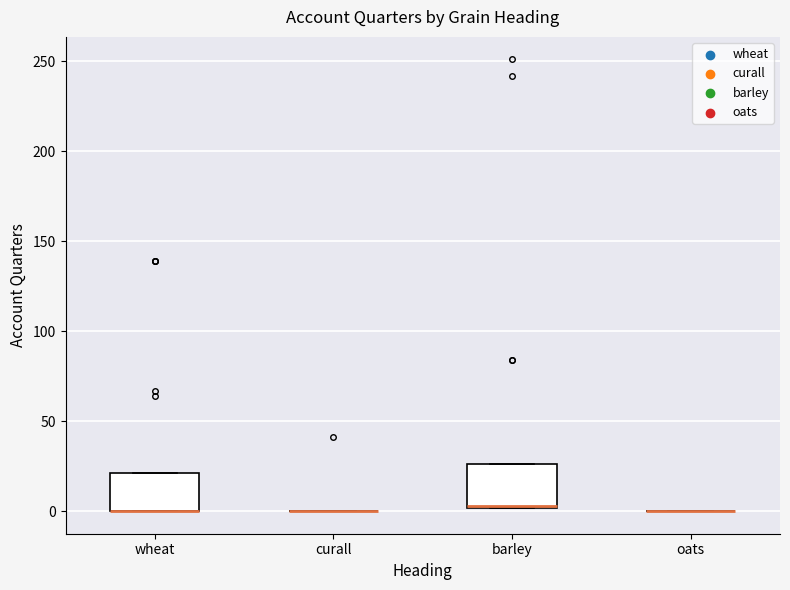

Reading left to right, transcribe this box plot: for each box, give where its median line is, the range the box spans, and where its two whiskers end, as read against the y-axis. The values are not printed on the chart, so give them approximately, as read against the axis.

wheat: median 0 (drawn on the box's lower edge), box 0 to 20, whiskers 0 to 20
curall: box collapsed to a line at 0, whiskers 0 to 0
barley: median 5 (drawn on the box's lower edge), box 0 to 25, whiskers 0 to 25
oats: box collapsed to a line at 0, whiskers 0 to 0